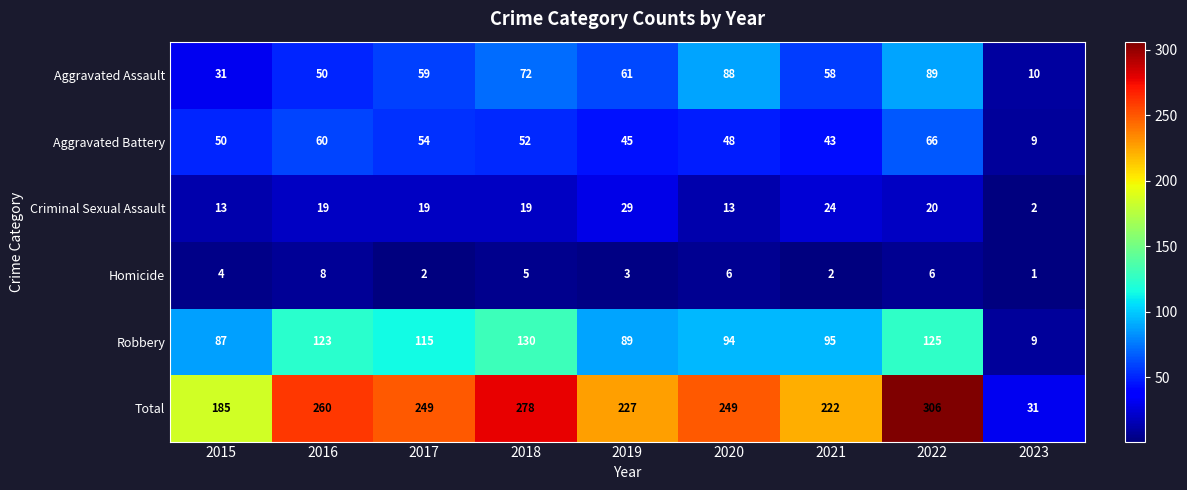

What is the average value of the Homicide series?

4